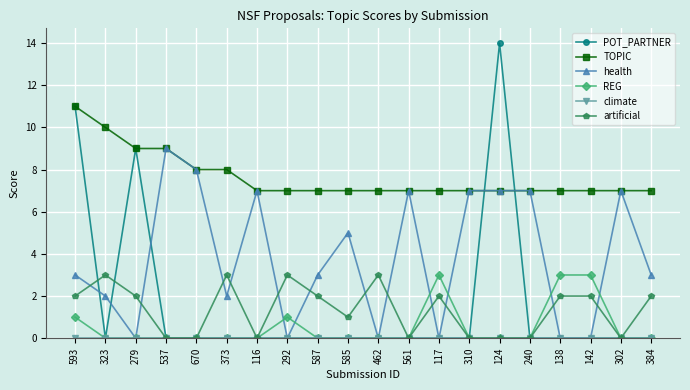

Where is artificial nearest to the value 1?

585